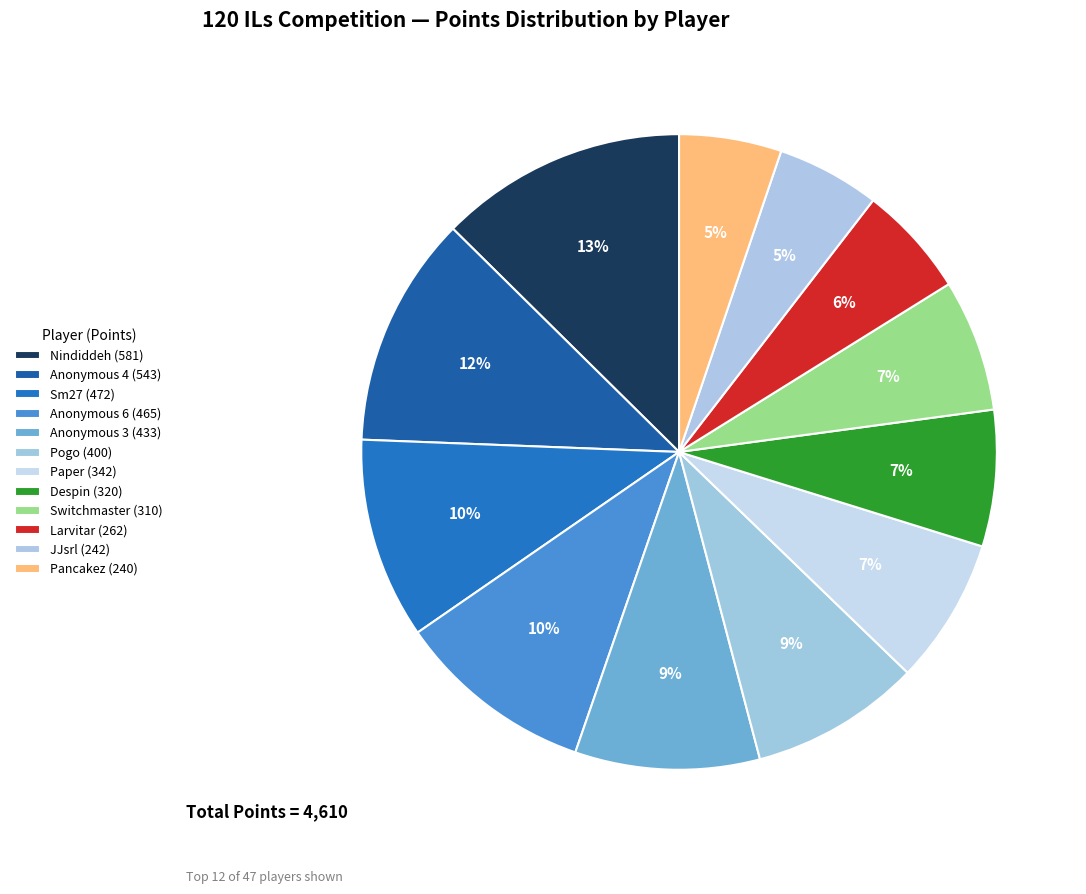

Is the sum of Switchmaster and Pancakez greater than half?

No